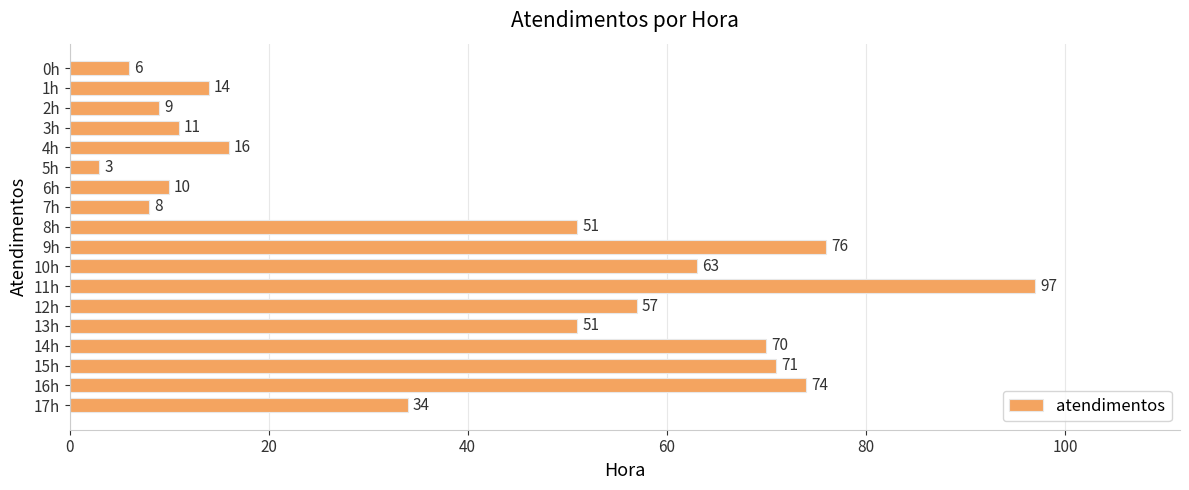

Reading top to bottom, what are all the values shown in this chart?

6	14	9	11	16	3	10	8	51	76	63	97	57	51	70	71	74	34